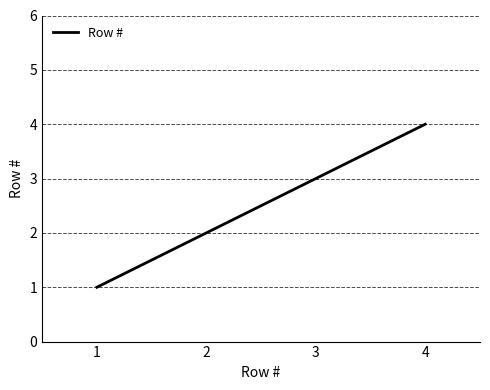

The value at 3 is 2. True or false?

False